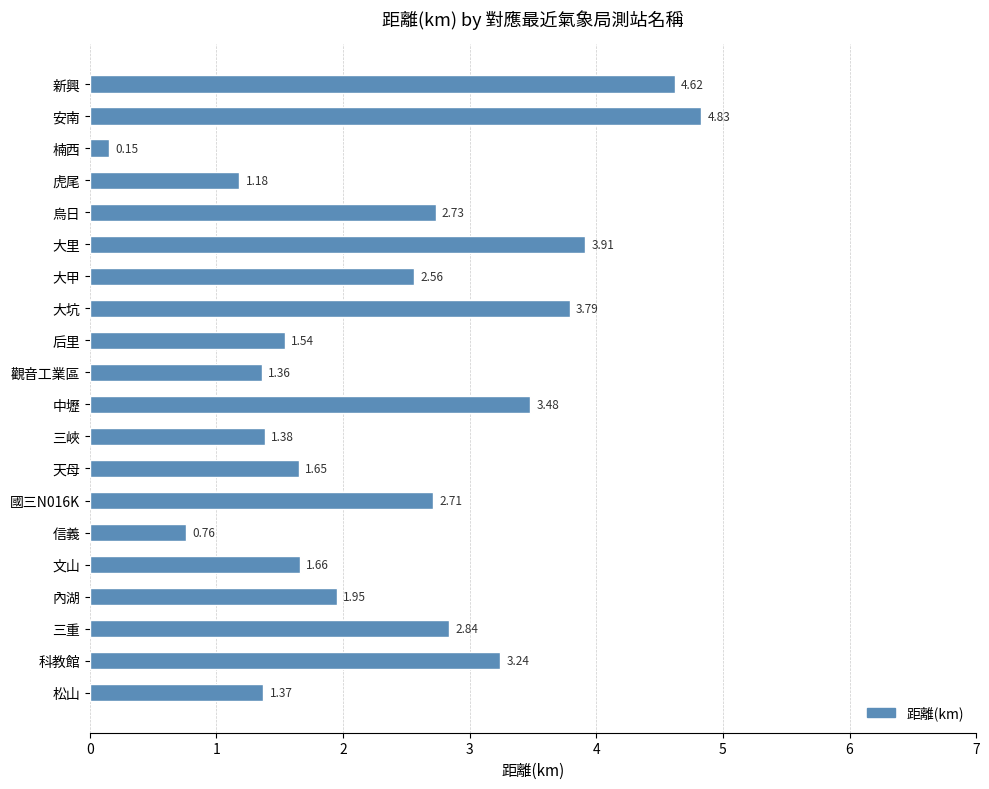

Where is the data nearest to the value 2?

內湖